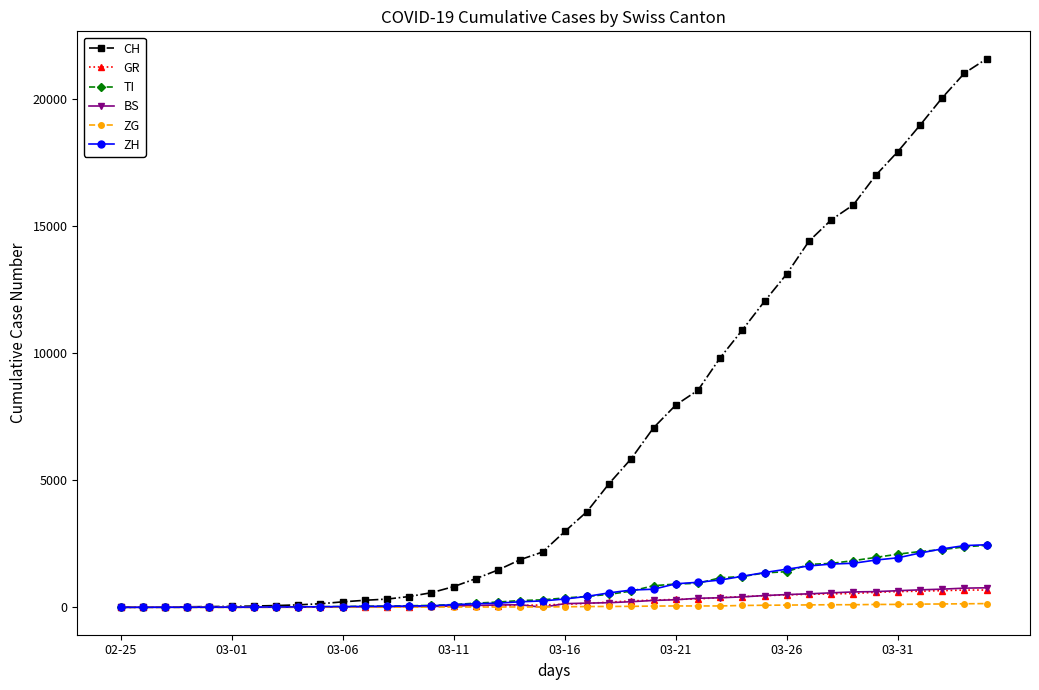

Which series has the widest spread of values?

CH